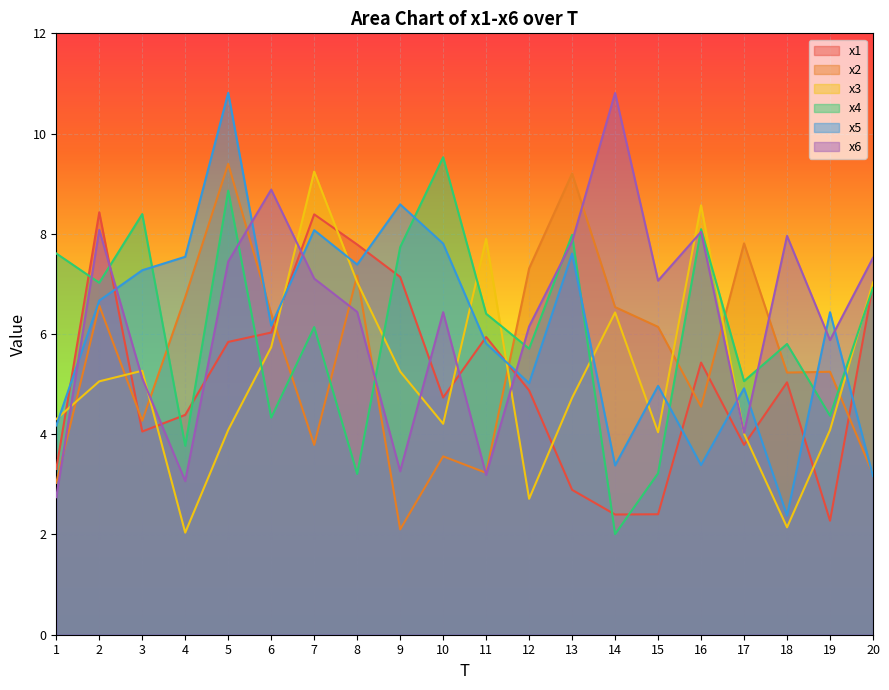

Count the number of data series in this chart.

6